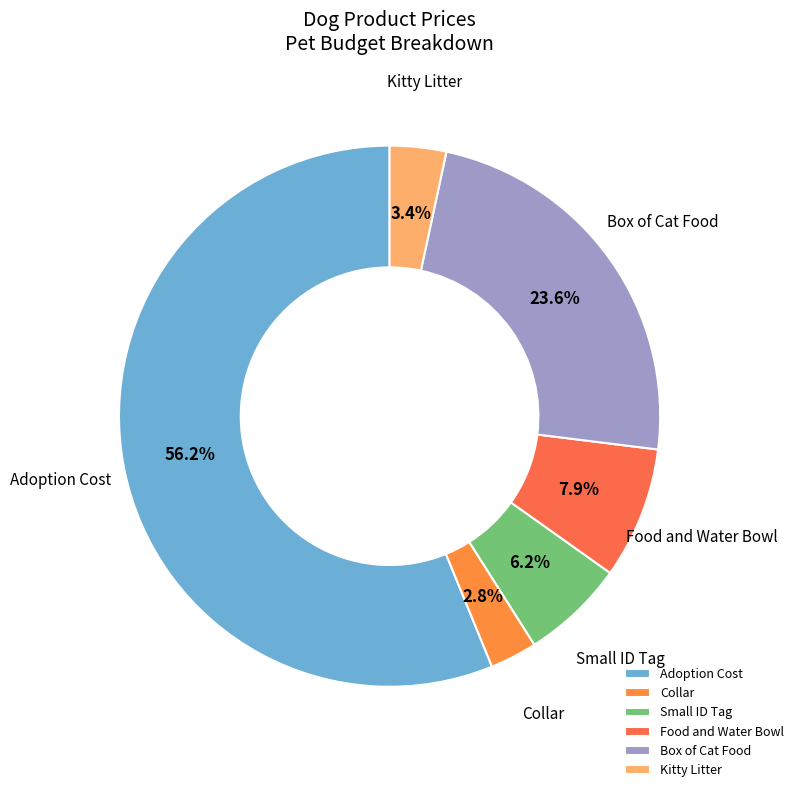

Which slice is the smallest?

Collar